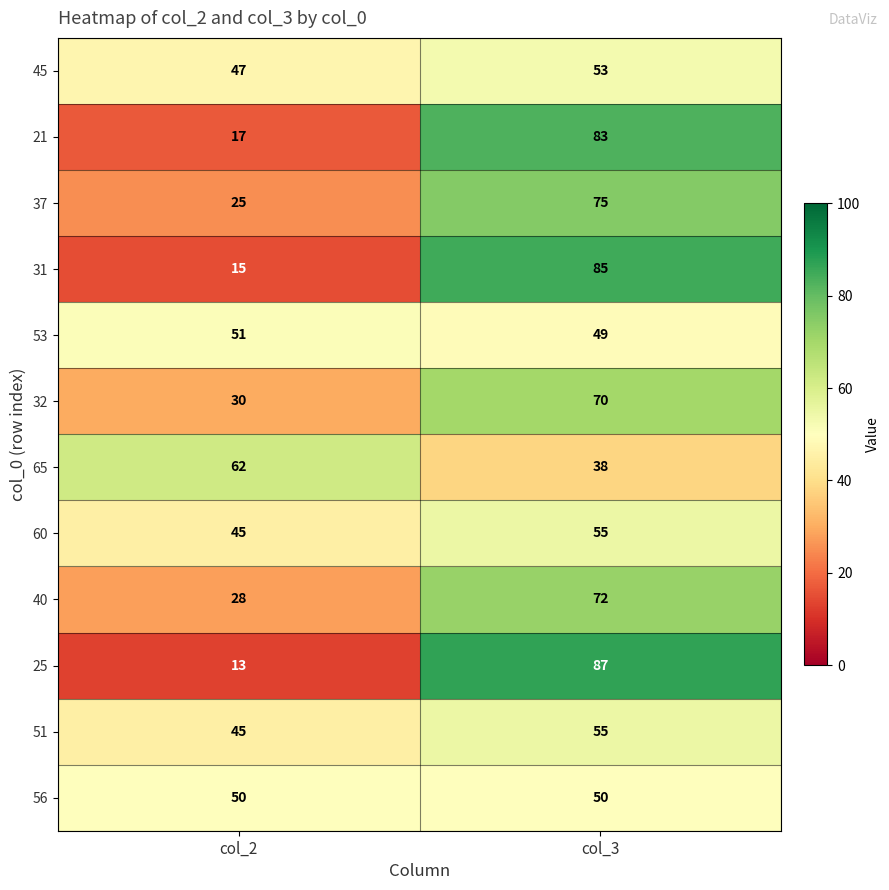

What is the sum of all 56 values?

100